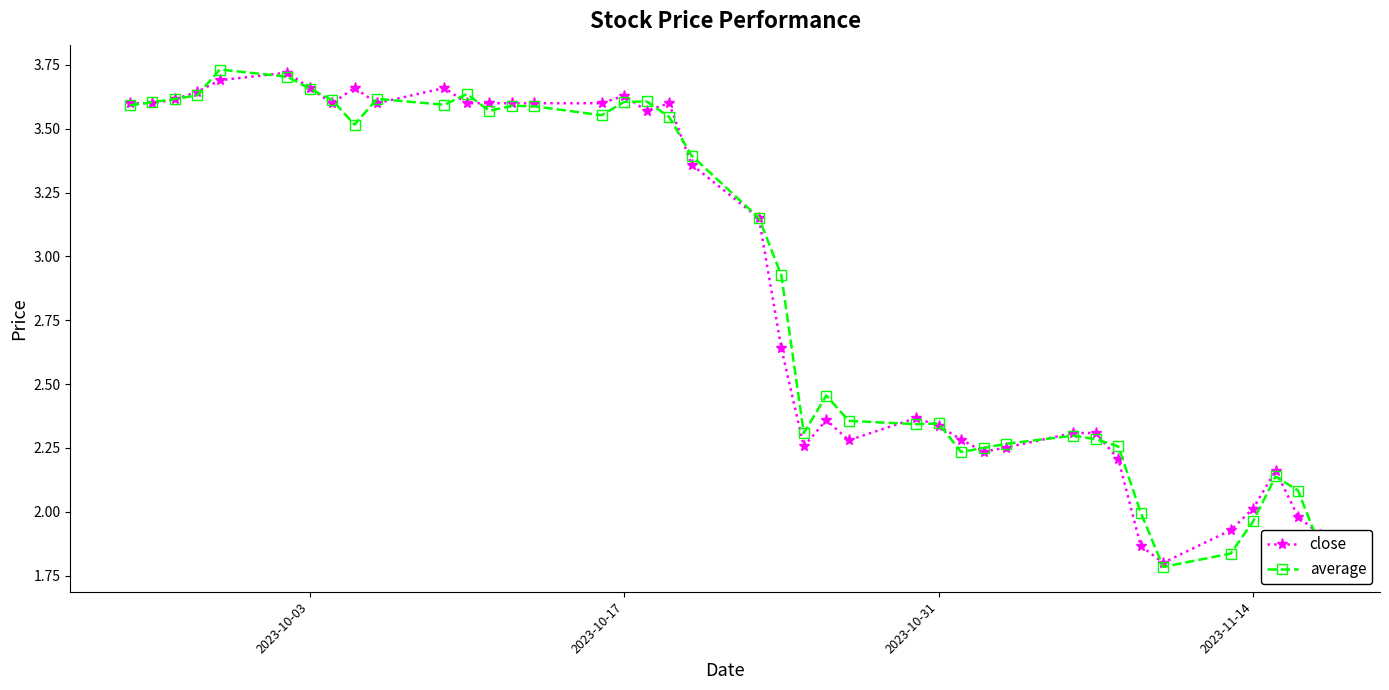

True or false: close has more than 0 interior local peaks.

True